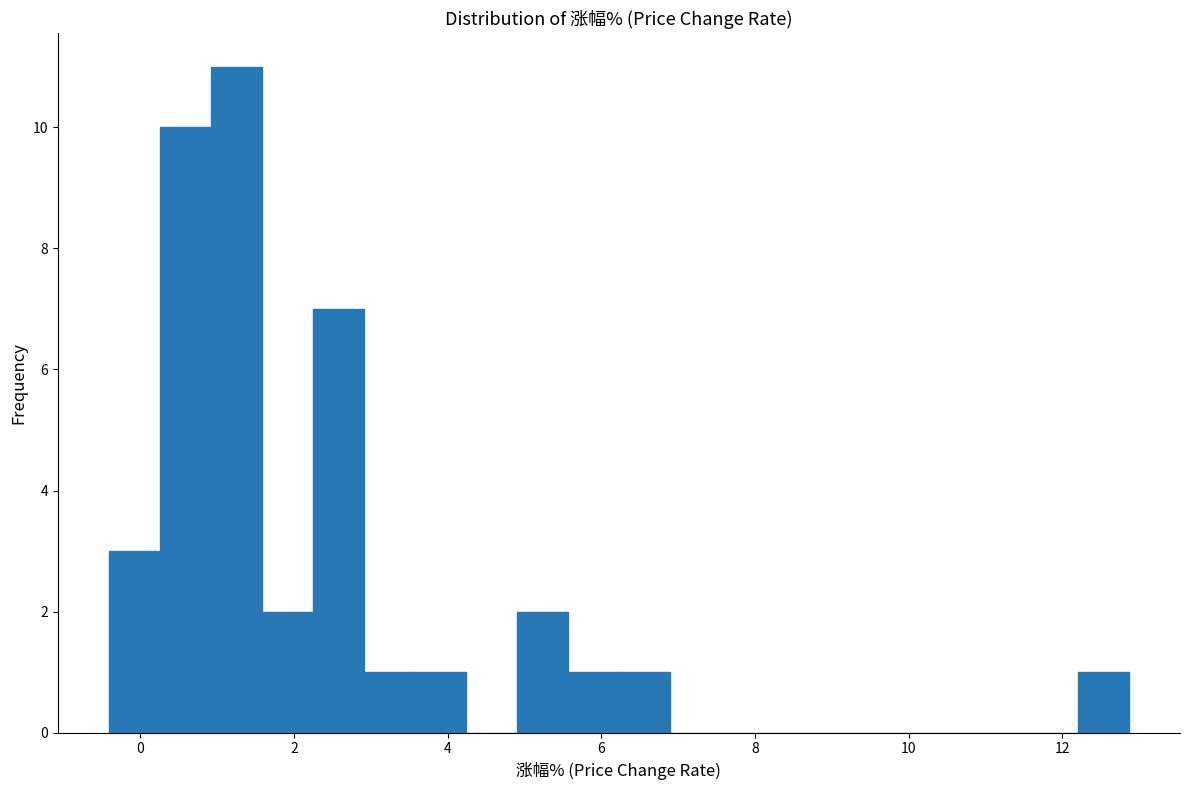

Read against the x-axis, roughly where is the centre of the tallest bar?

1.2